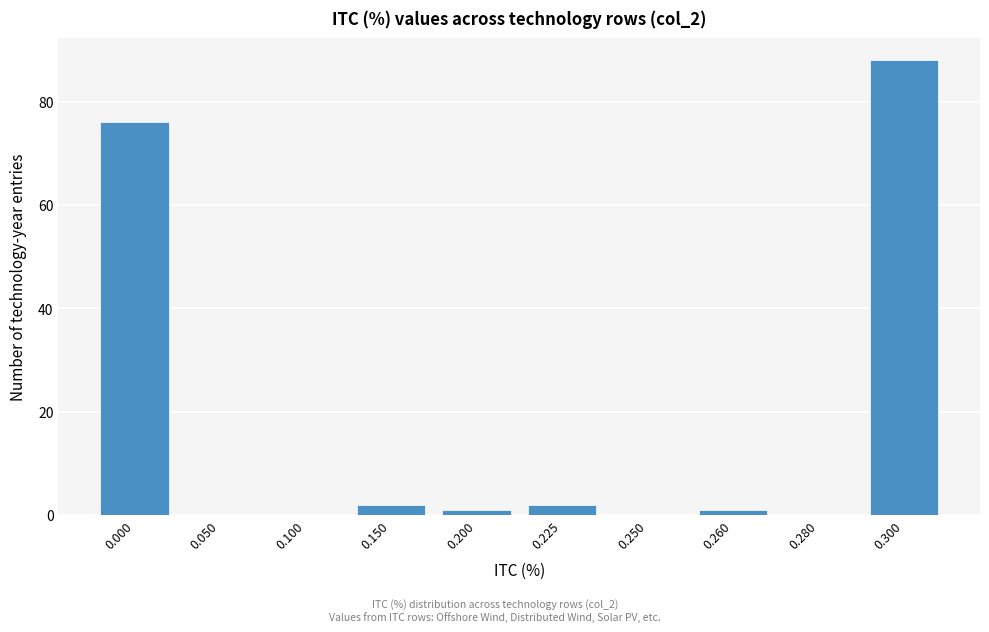

Reading left to right, list all the values displayed in this chart.

0.000=76	0.050=0	0.100=0	0.150=2	0.200=1	0.225=2	0.250=0	0.260=1	0.280=0	0.300=88